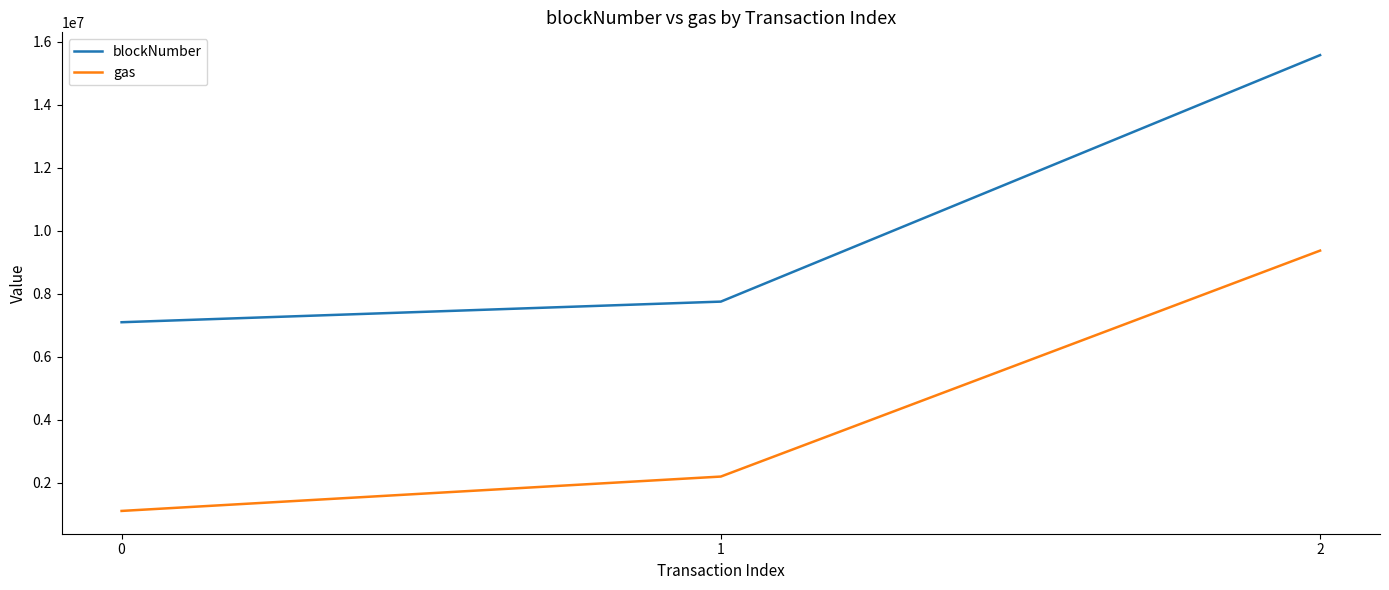

At which label is gas closest to 5239597?

1